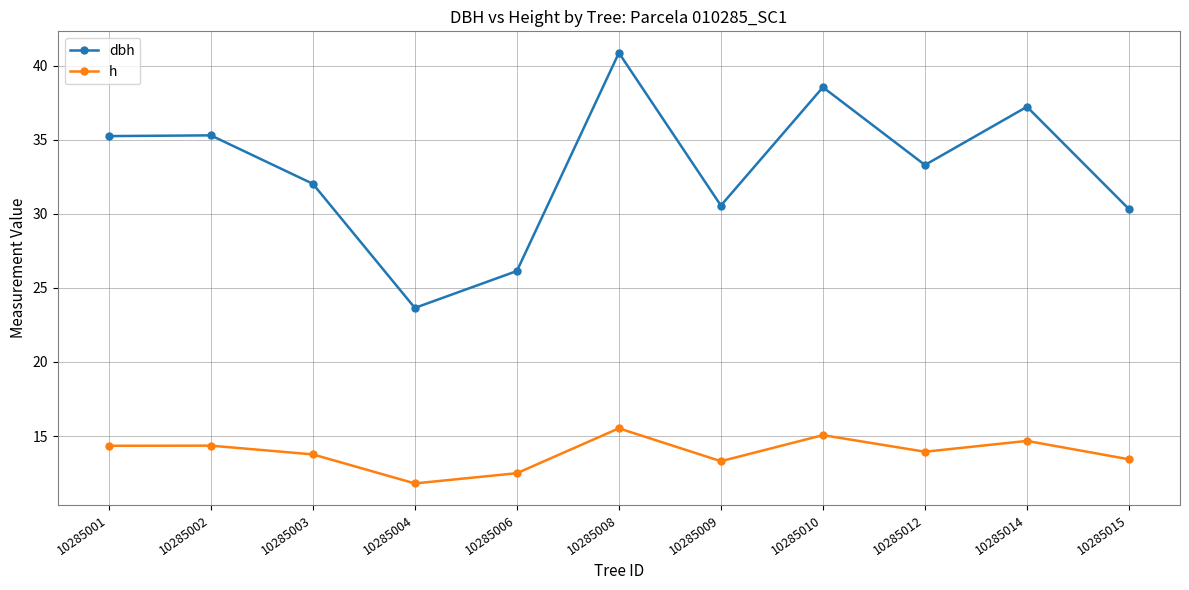

Which label corresponds to the largest value in the chart?

10285008